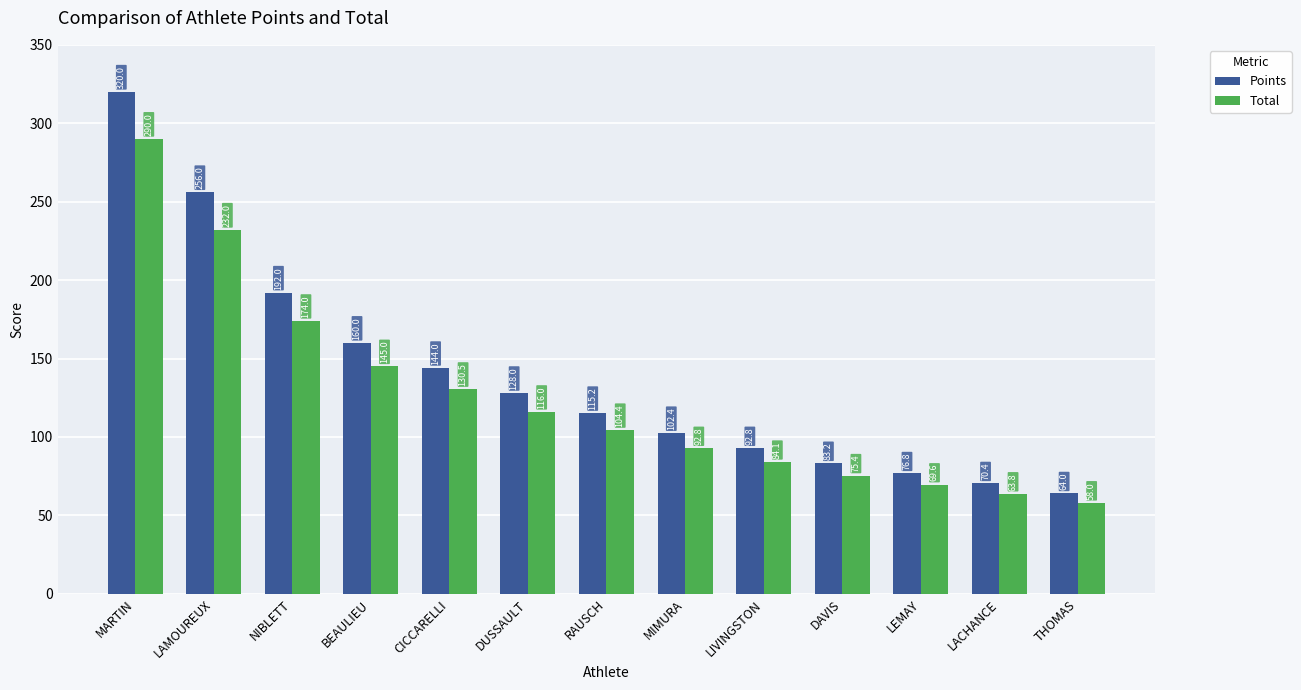

What is the label of the 10th bar from the left?

DAVIS